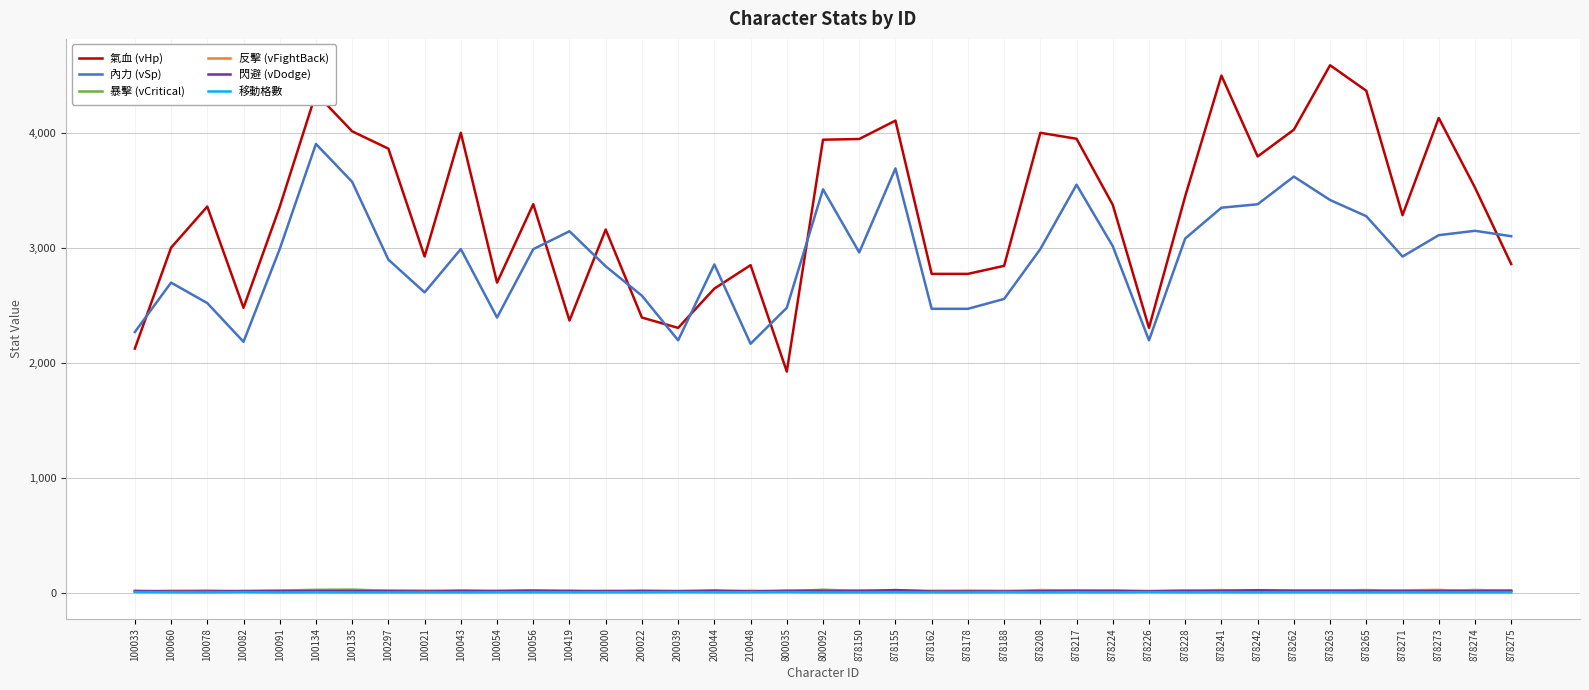

What position from the left is 100054?

11